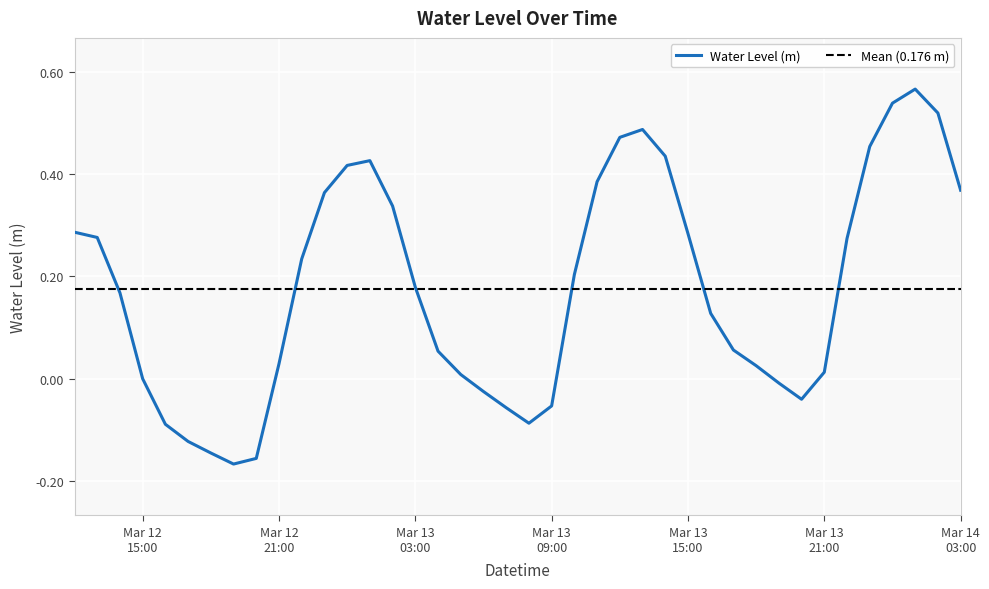

What is the label of the 4th point from the right?

2025-03-14 00:00:00